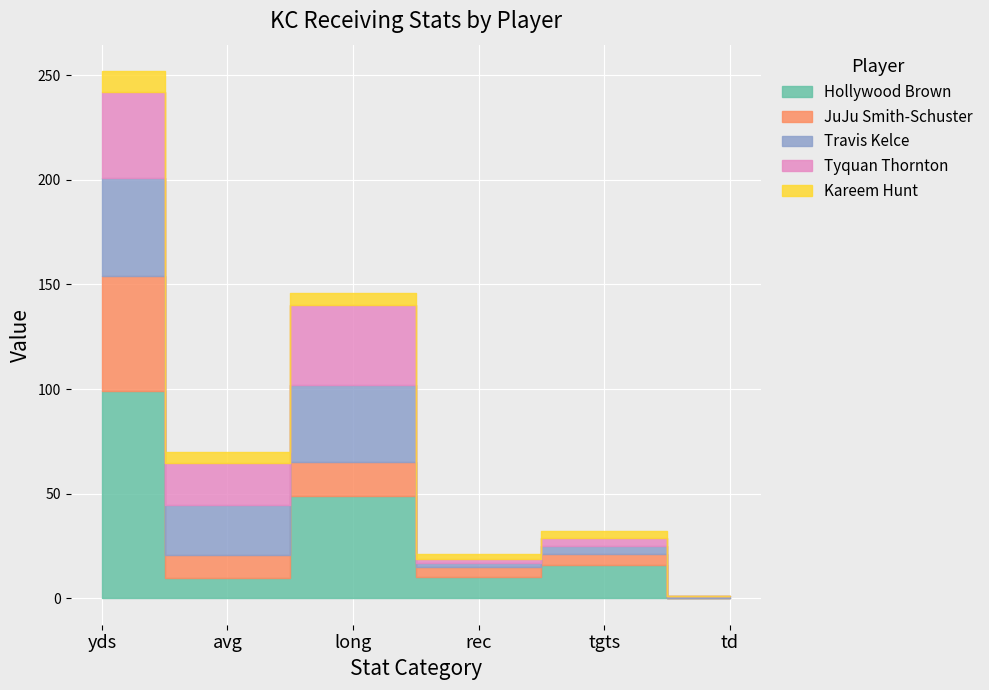

What is the greatest value displayed?

99.0